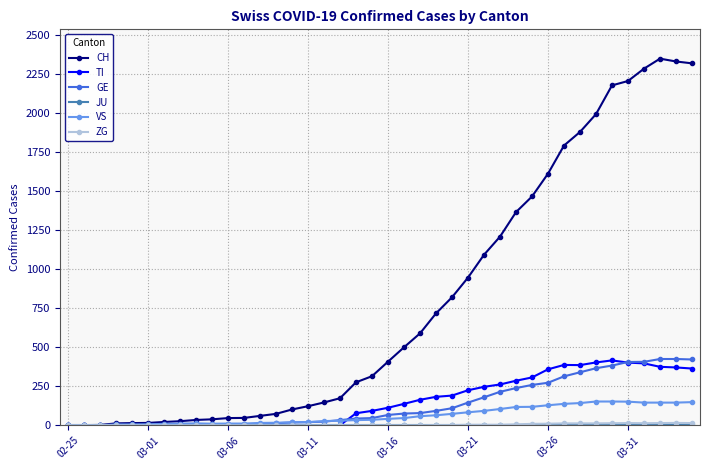

What is the difference between the second highest and minimum values in the CH series?

2328